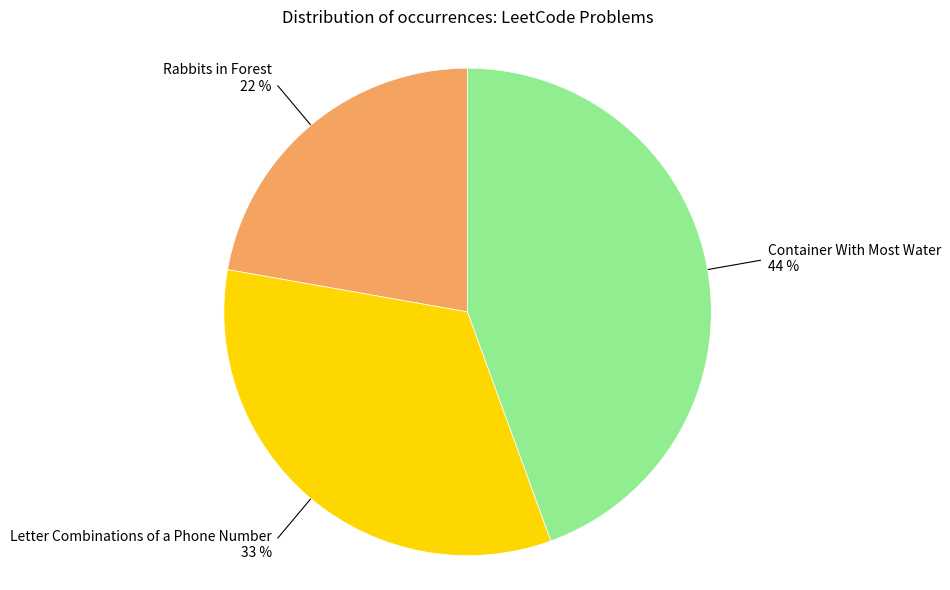

Is it true that Rabbits in Forest is 16% of the pie?

False